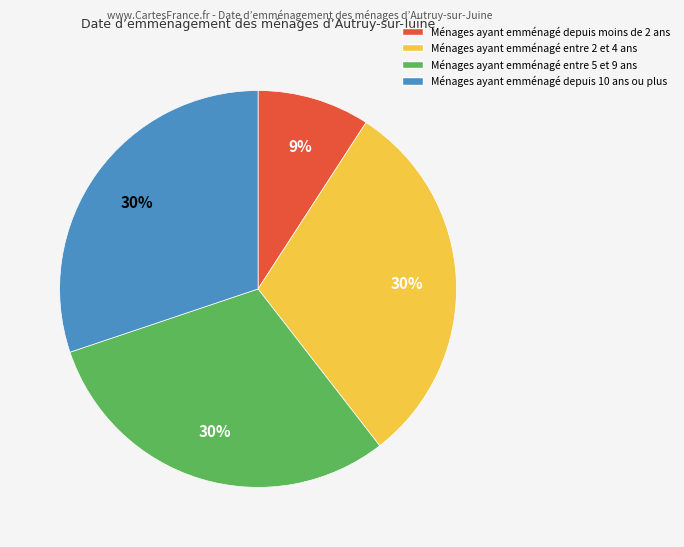

Combined, do Ménages ayant emménagé entre 5 et 9 ans and Ménages ayant emménagé entre 2 et 4 ans account for over 50%?

Yes